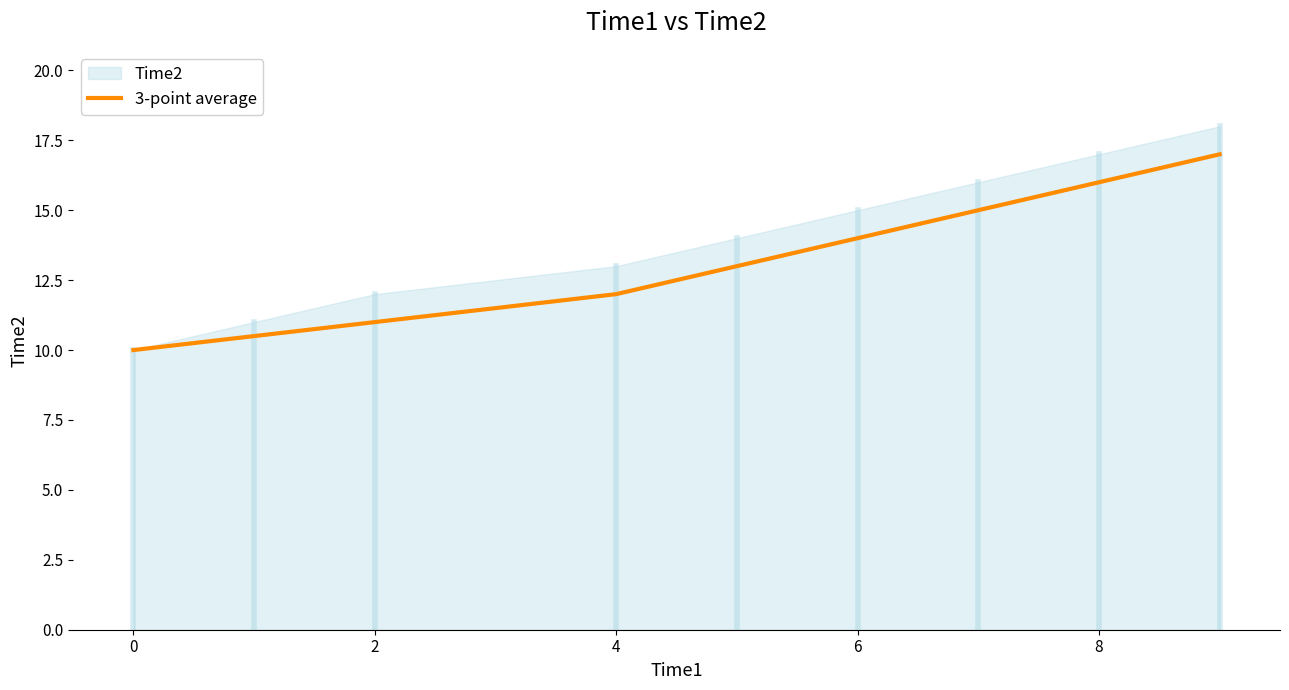

How many data points does each series have?

9